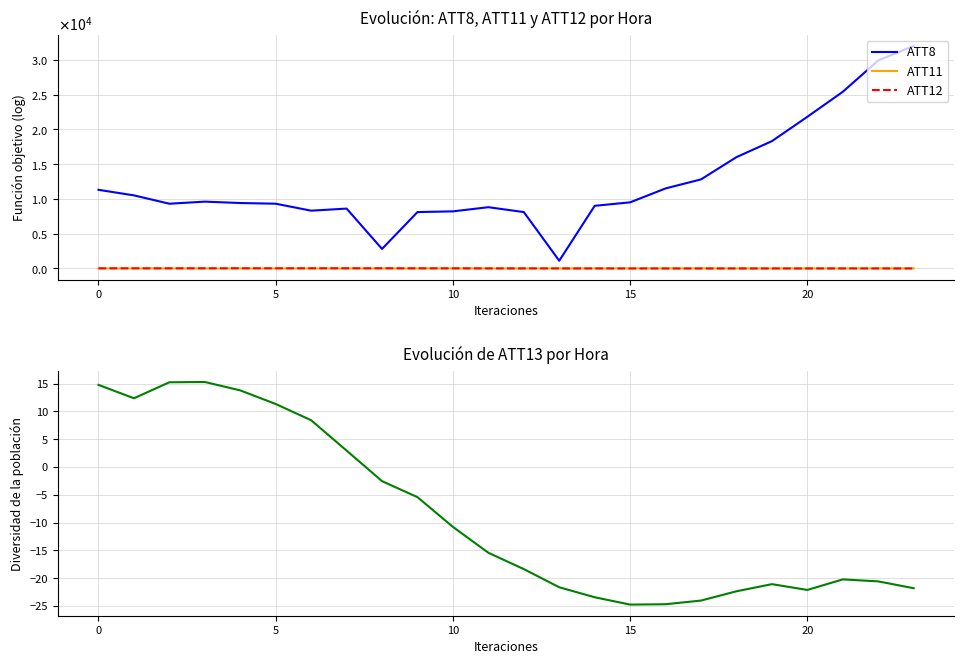

True or false: ATT8 and ATT13 cross at least once.

False